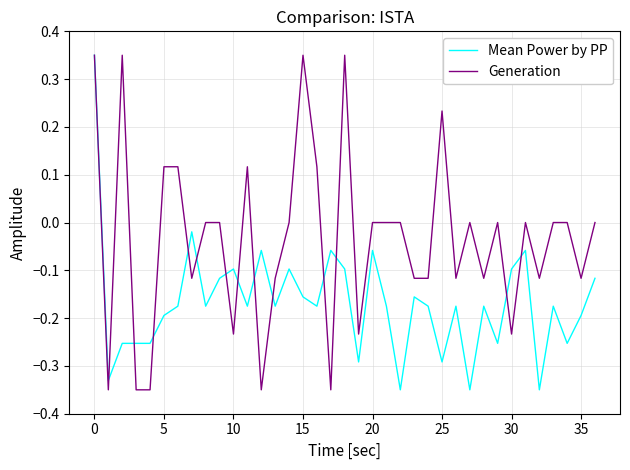

Rank the series by their average value, from lowest to highest.

Mean Power by PP, Generation